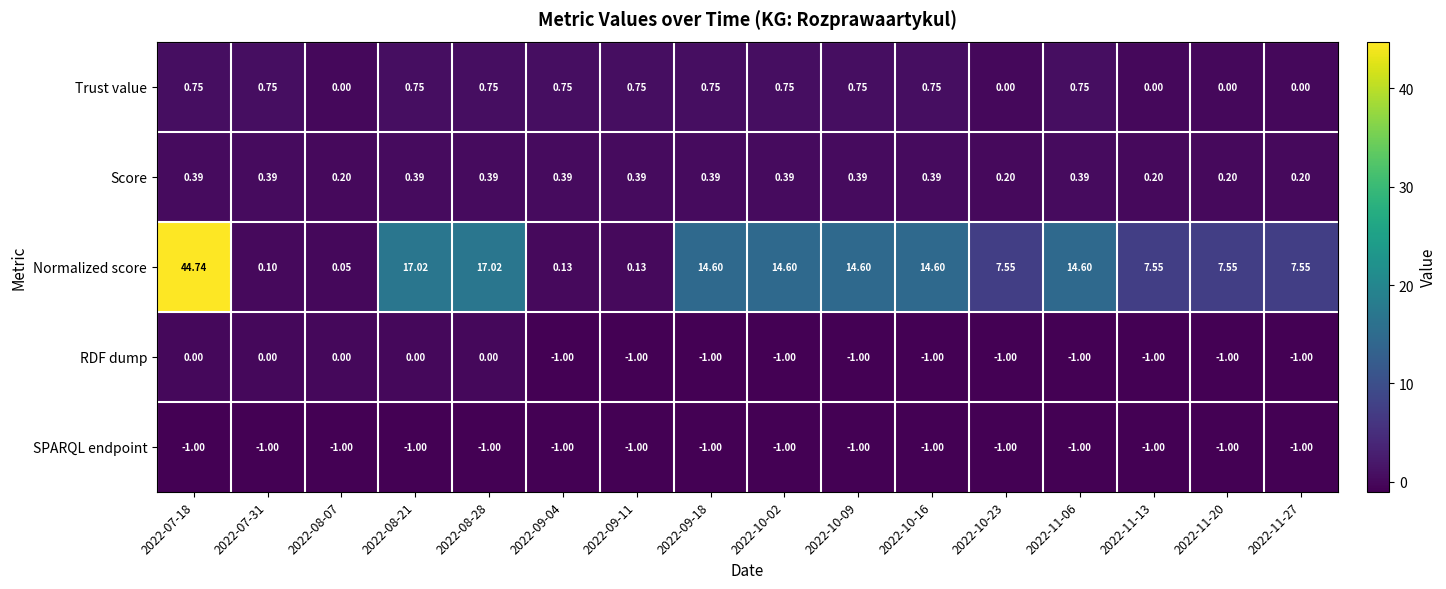

Which series has the largest range (max minus min)?

Normalized score